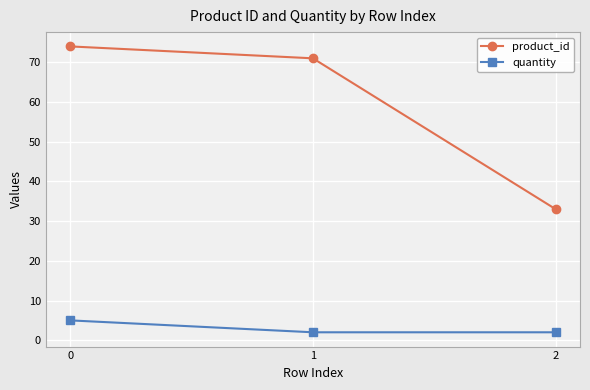

What is the difference between the product_id values at 1 and 2?

38